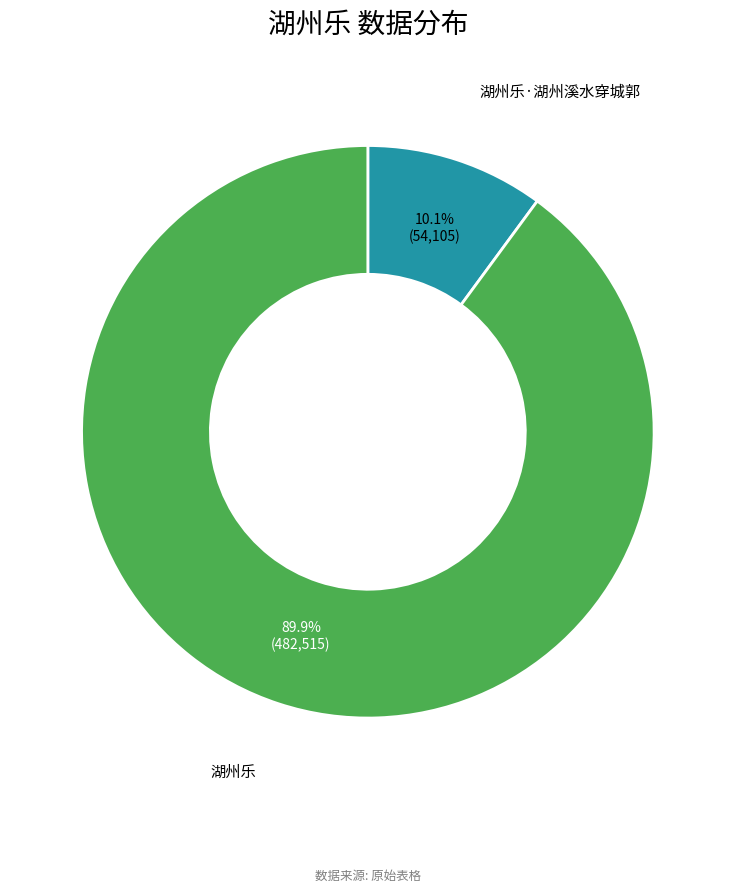

The 湖州乐·湖州溪水穿城郭 slice represents 10% of the pie. True or false?

True